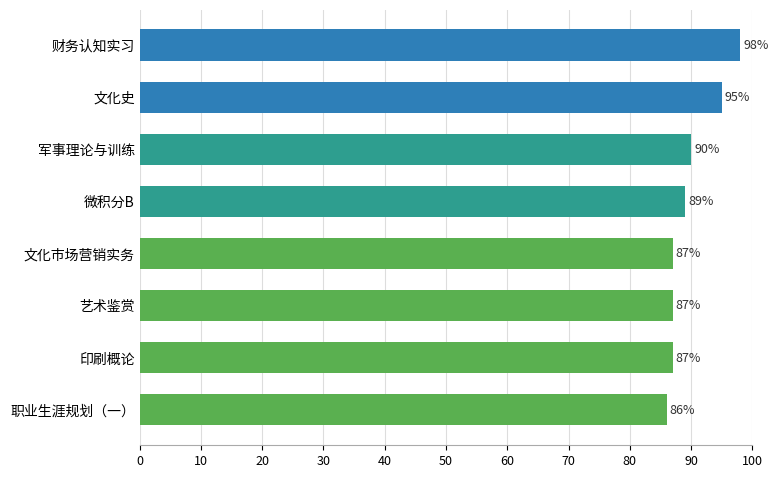

What is the change in value from 军事理论与训练 to 文化史?

+5